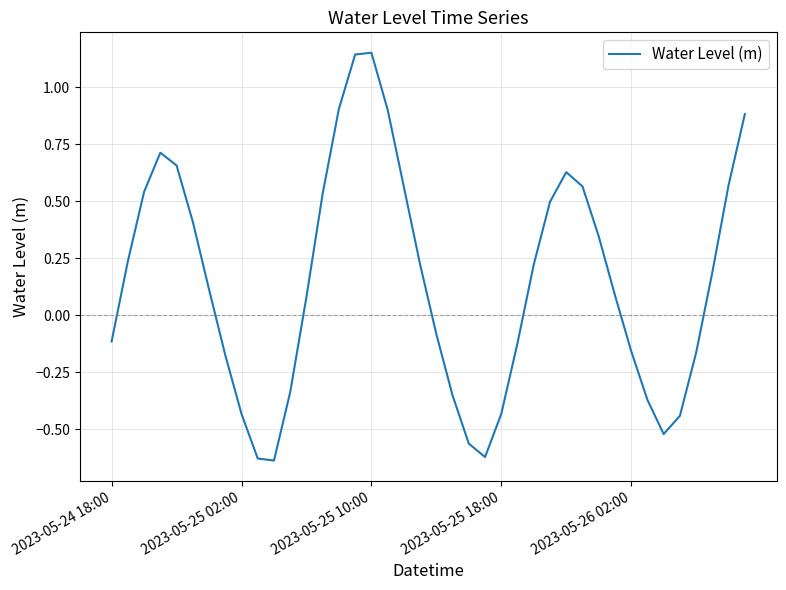

What is the difference between the maximum and minimum values?

1.8